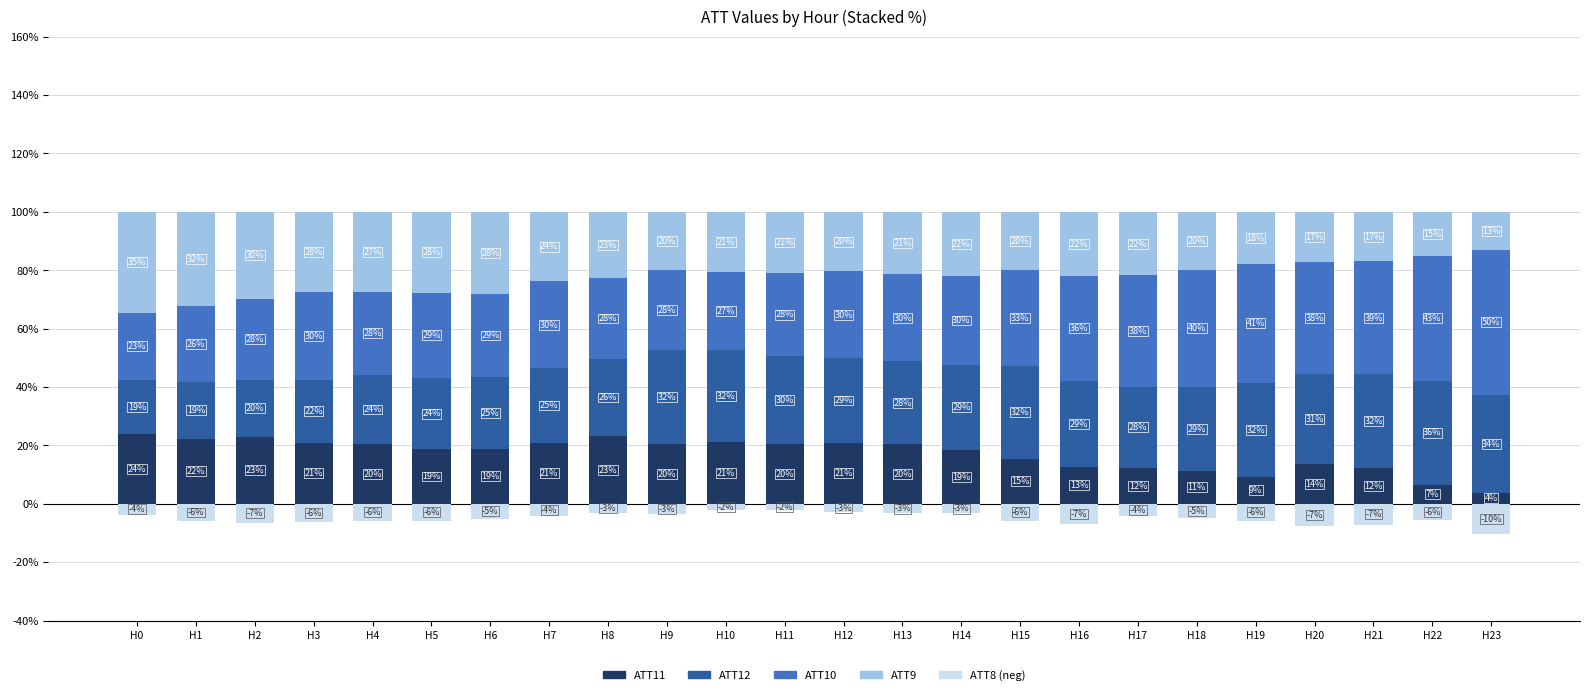

What is the value of the ATT10 bar at the 18th from the left?

38.1